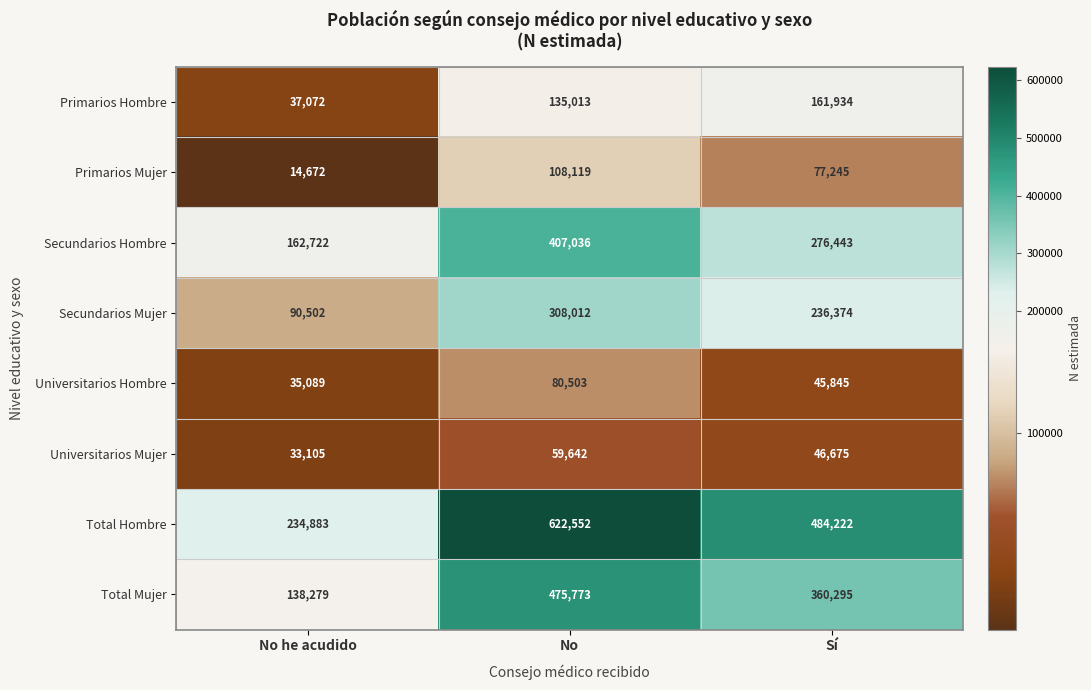

What is the total value across all series at No he acudido?

746324